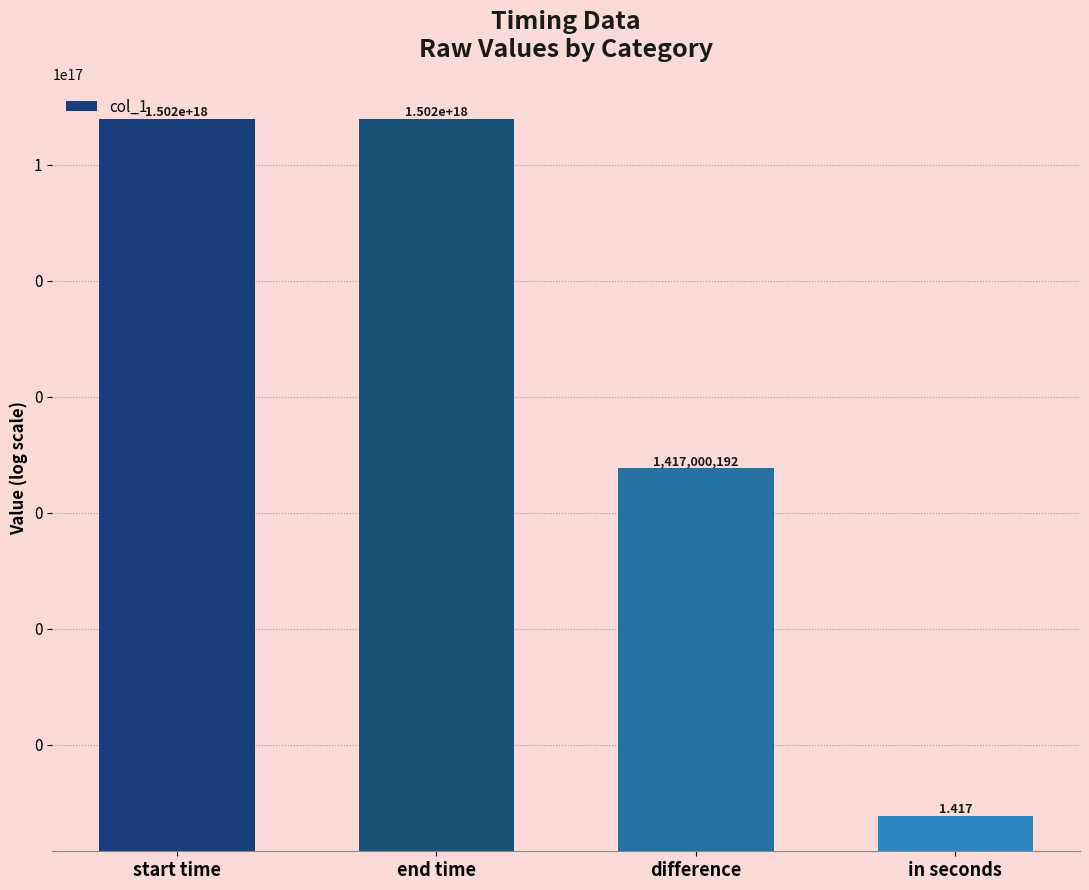

At which label does the data first exceed 1501867420164999936?

end time